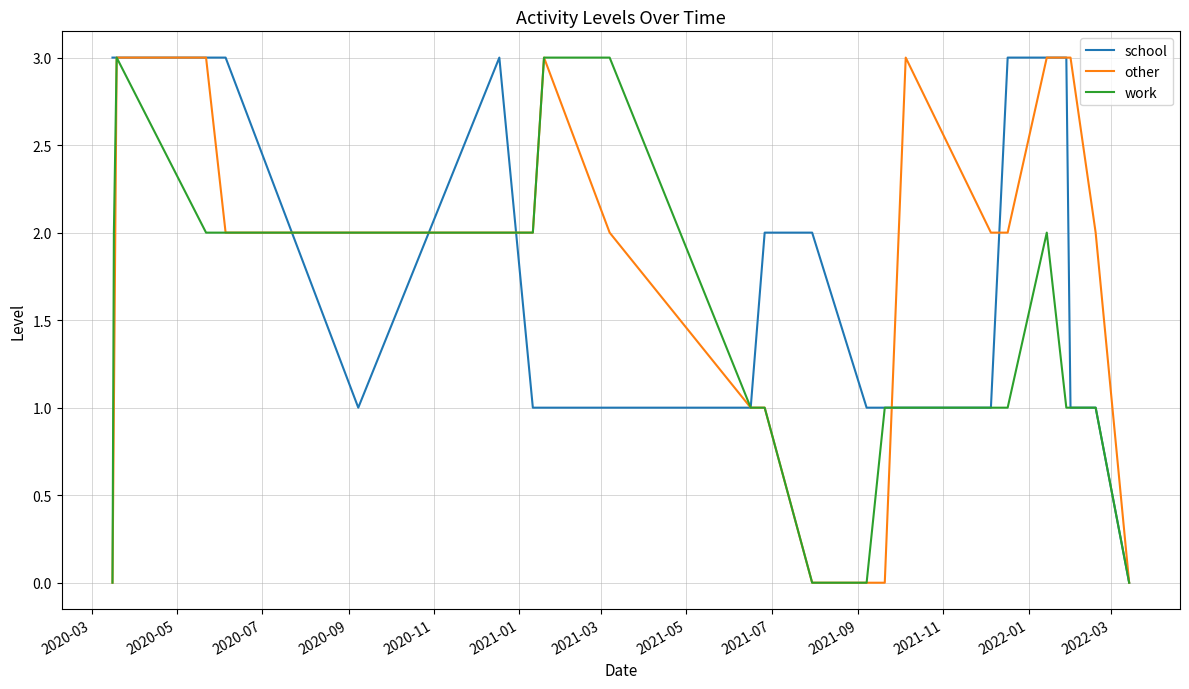

List the series in order of their overall mean, highest first.

school, other, work